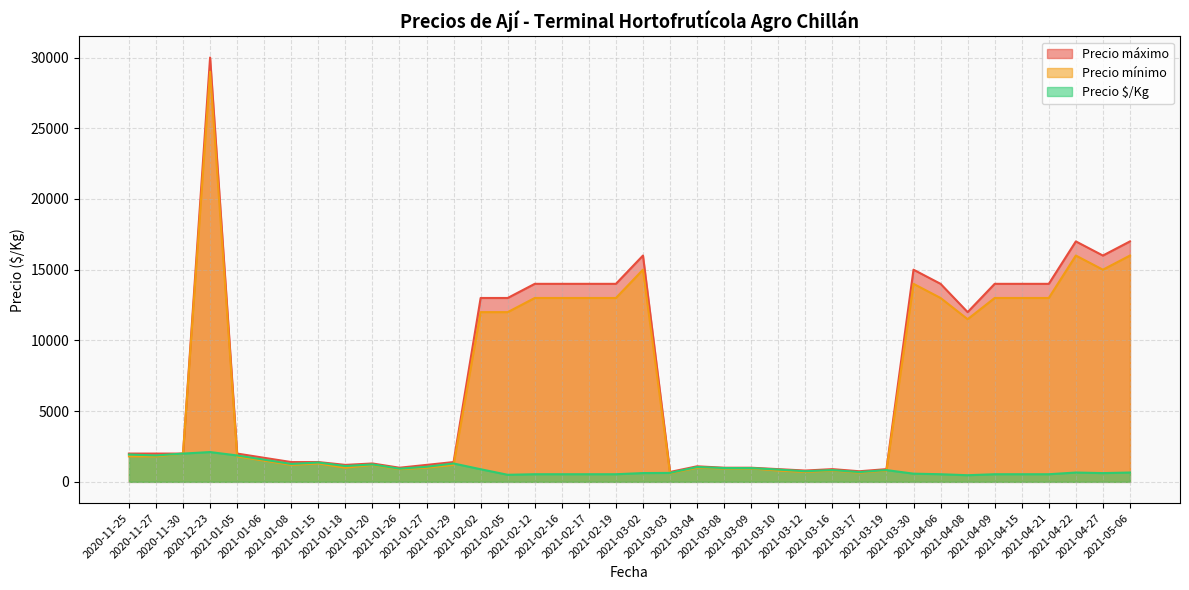

Which series has the widest spread of values?

Precio máximo